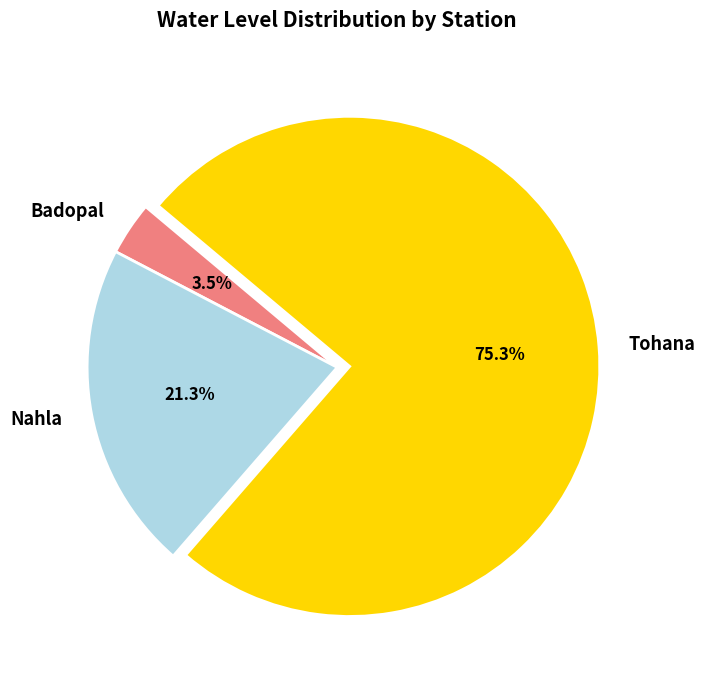

What is the majority slice?

Tohana